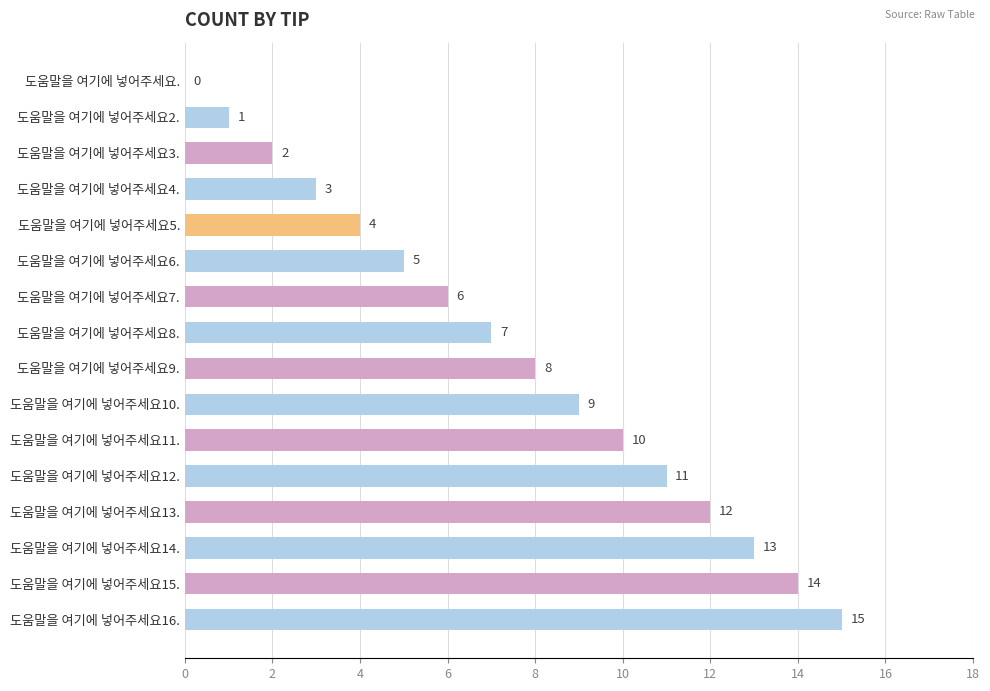

True or false: the data shows 20 at 도움말을 여기에 넣어주세요16..

False